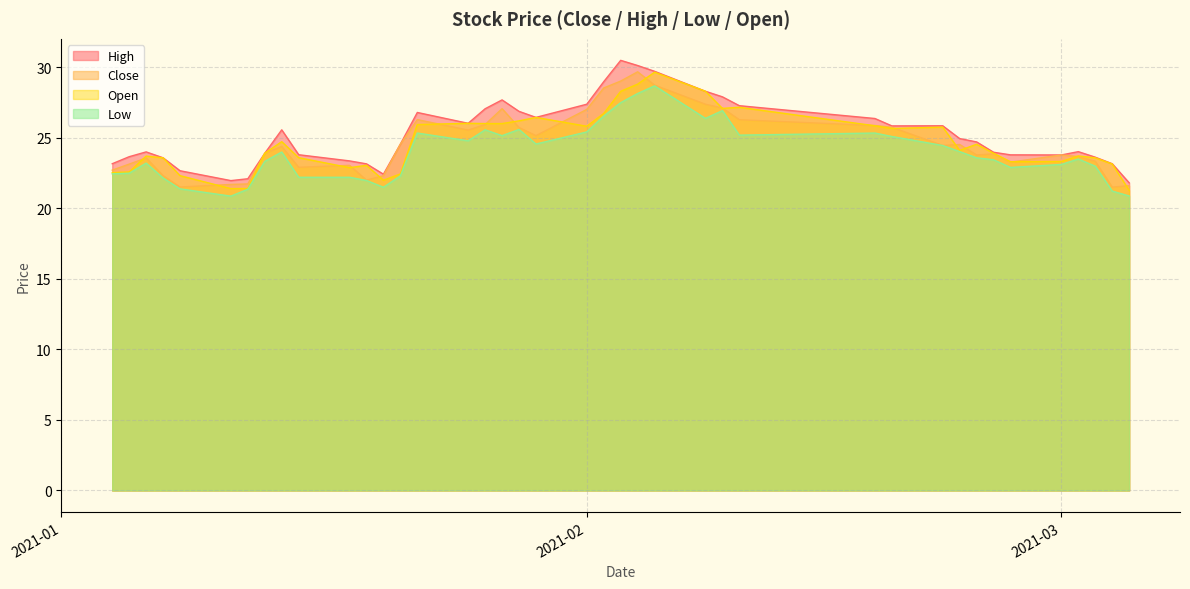

True or false: high and close cross at least once.

False